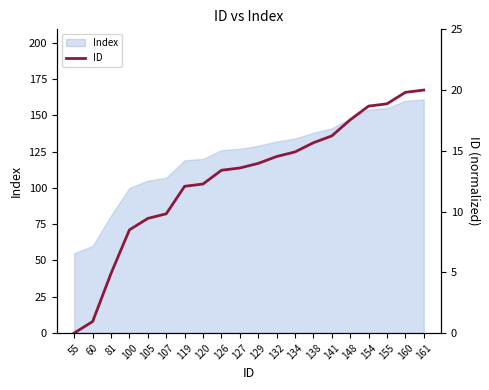

True or false: the data shows 31.0 at 155.

False